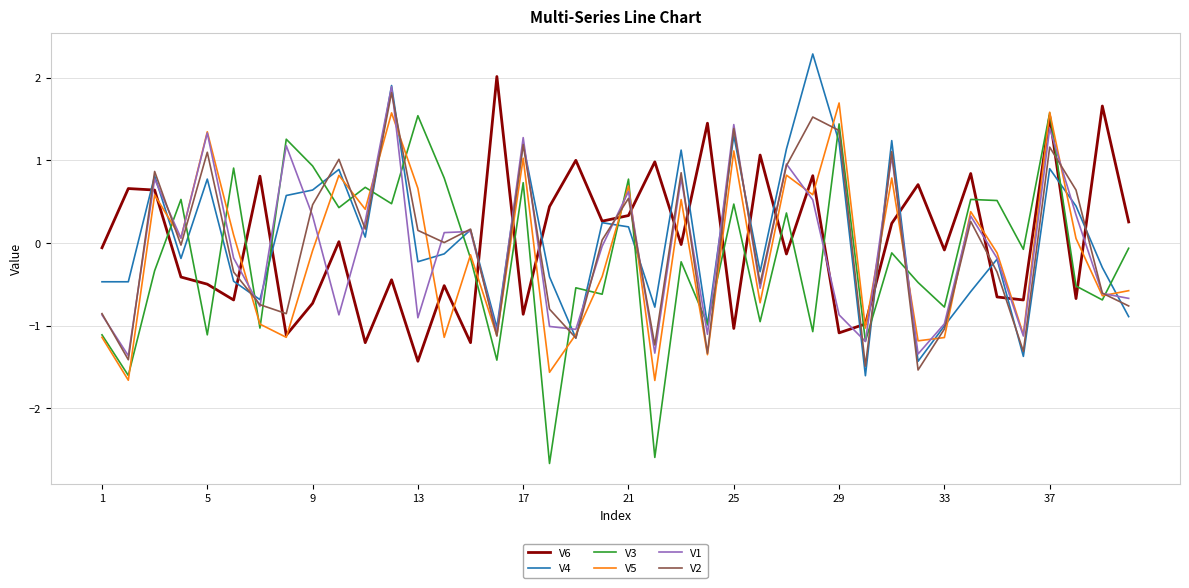

What is the lowest value of the V6 series?

-1.4